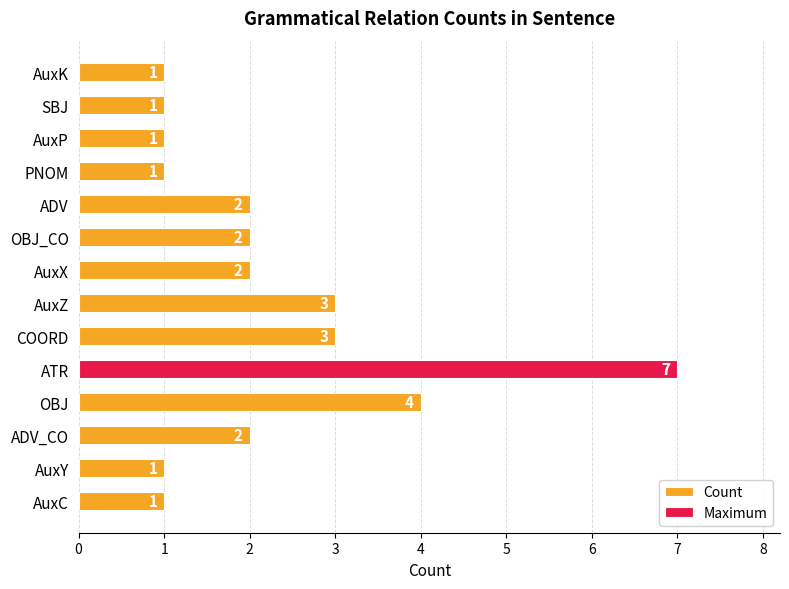

Count the number of categories in the chart.

14